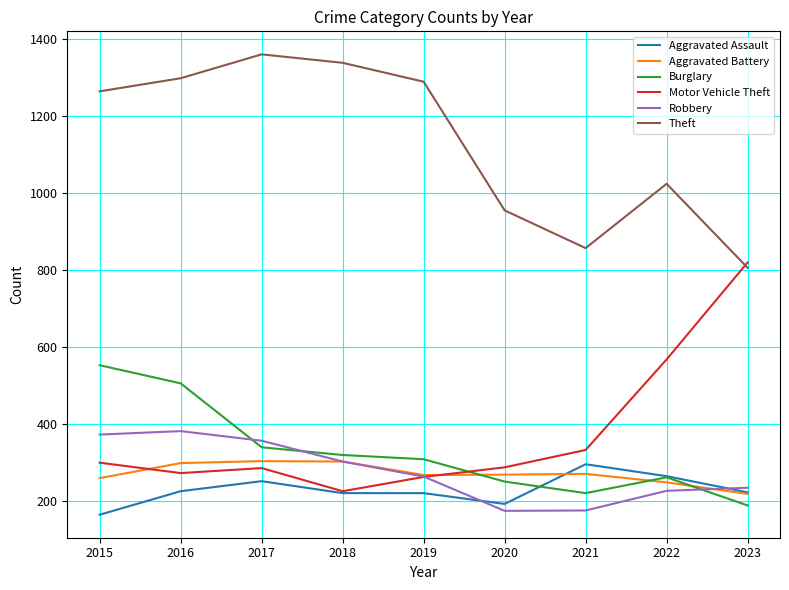

The value of Aggravated Assault at 2018 is 220. True or false?

True